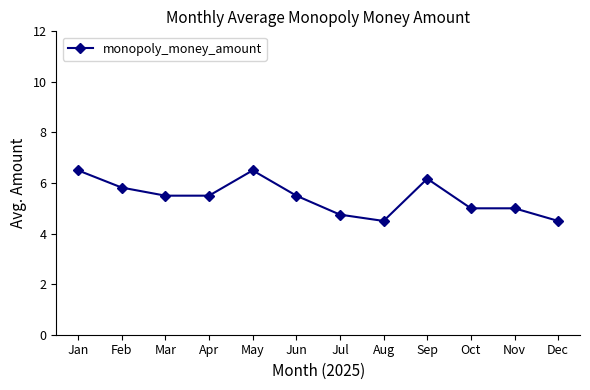

Where is the first local maximum?

May